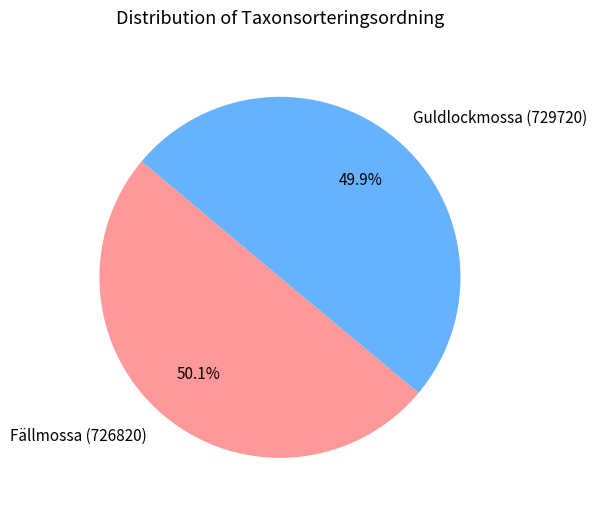

What is the ratio of the value at Fällmossa (726820) to the value at Guldlockmossa (729720)?

1.0